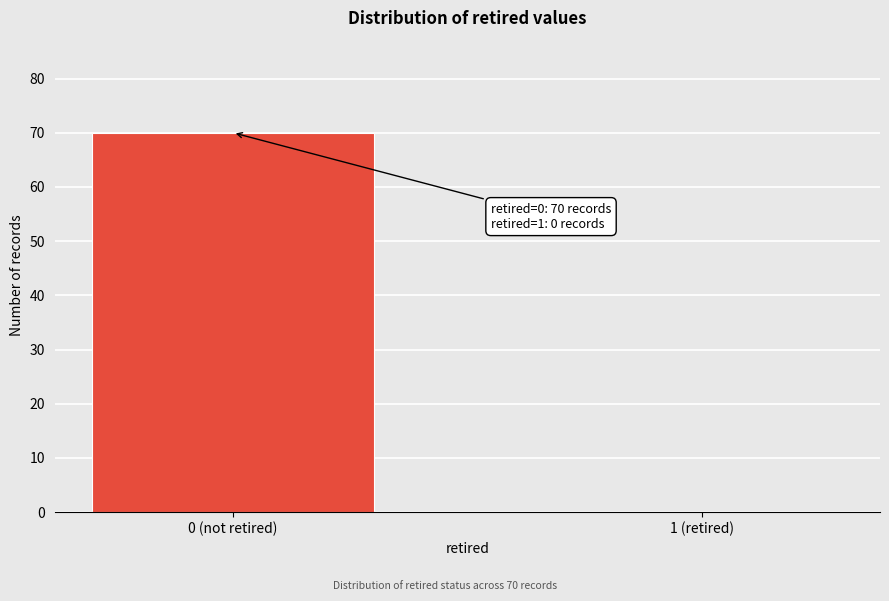

Reading right to left, extract all data points from this chart.

1 (retired)=0	0 (not retired)=70